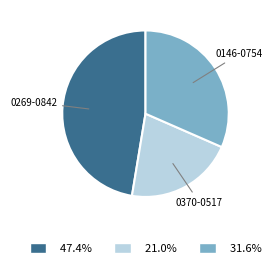

Is there a majority slice in this chart?

No